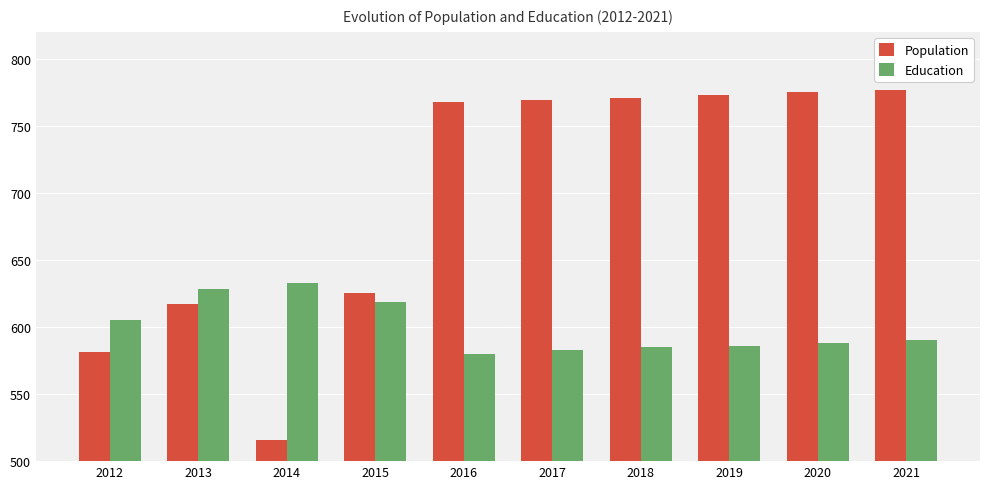

Which series has the largest total across all categories?

Population